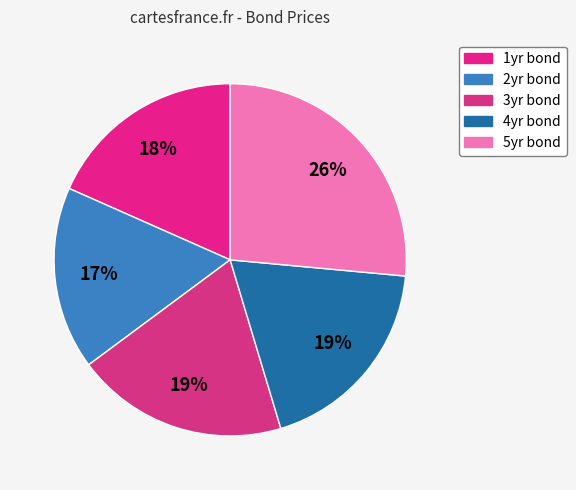

To the nearest percent, what portion does 2yr bond represent?

17%